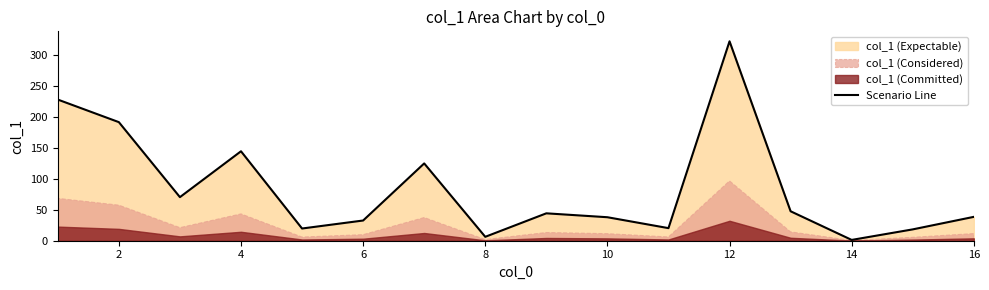

How many points are lower than both their immediate neighbors (excluding endpoints)?

5